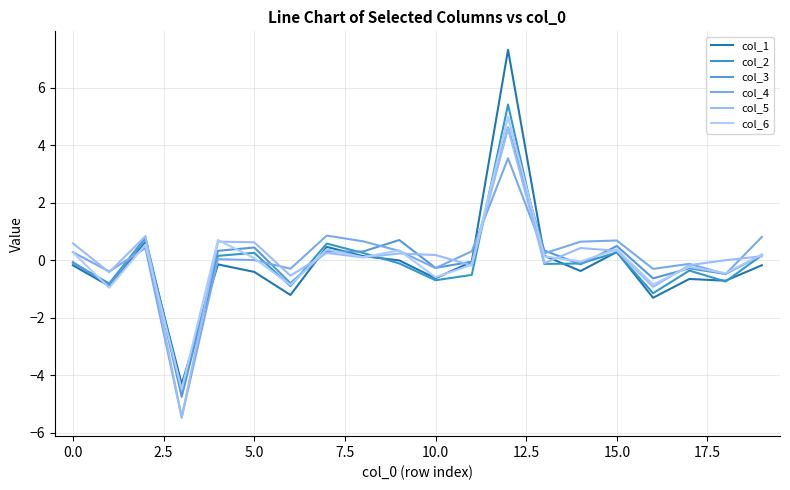

At which label does col_5 reach its peak?

12